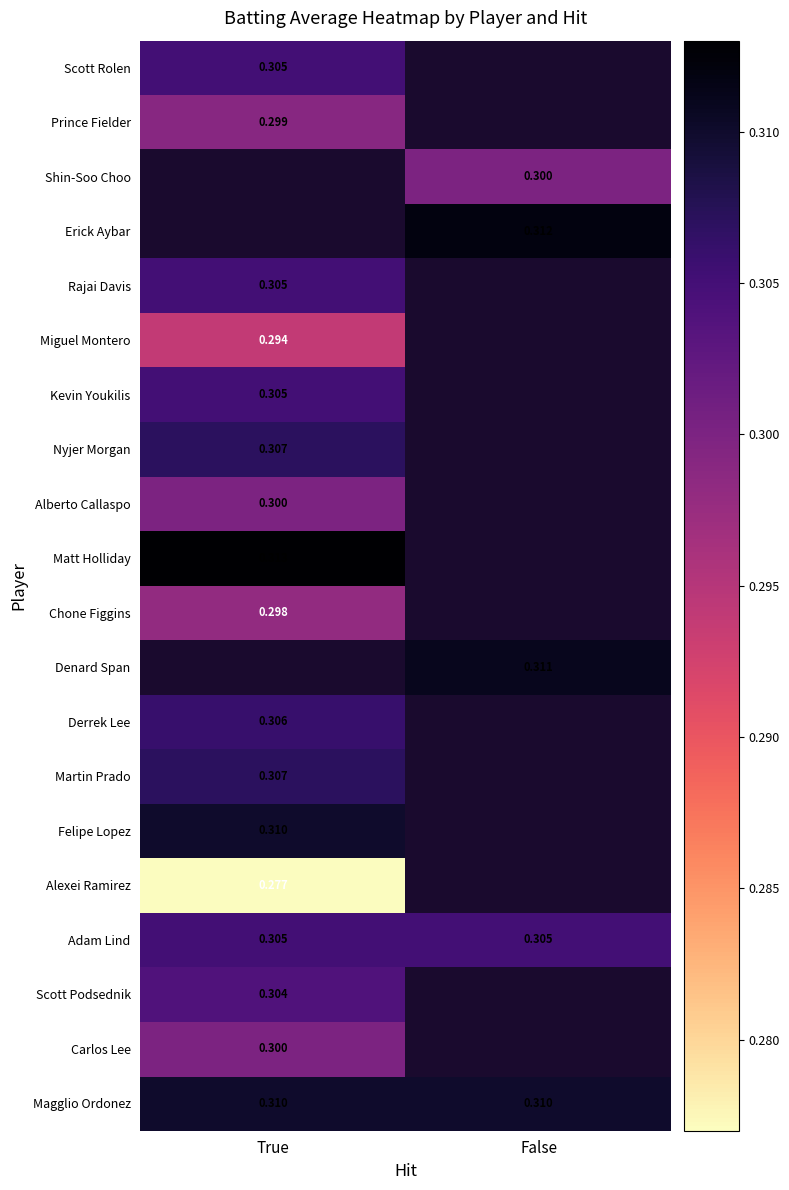

Is the value of Miguel Montero at True greater than the value of Adam Lind at True?

No